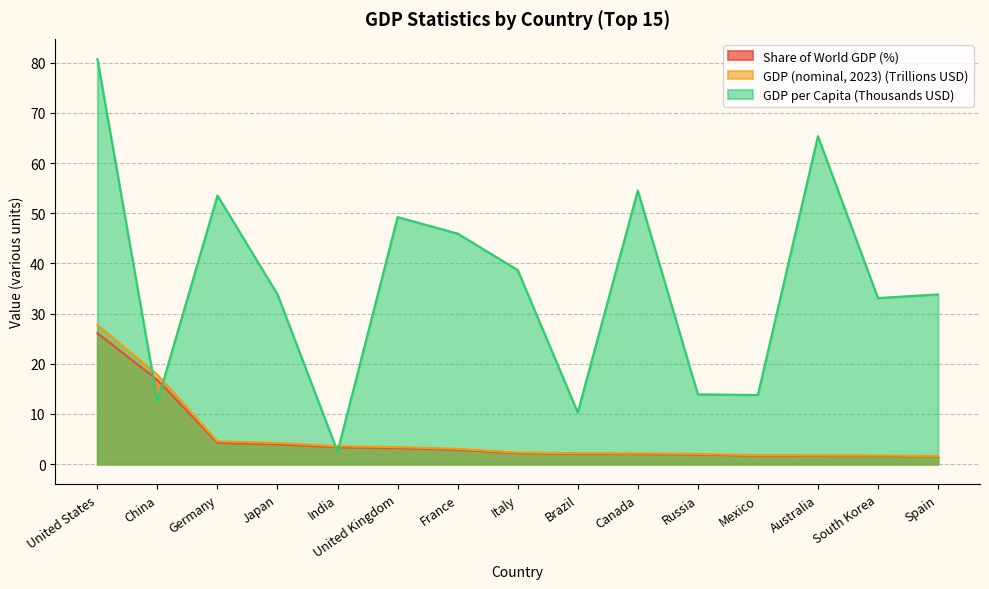

Reading right to left, transcribe all the data shown in this chart.

GDP (nominal, 2023): Spain=1.6	South Korea=1.7	Australia=1.7	Mexico=1.8	Russia=2.0	Canada=2.1	Brazil=2.2	Italy=2.3	France=3.1	United Kingdom=3.4	India=3.6	Japan=4.2	Germany=4.5	China=17.8	United States=27.7
GDP per capita: Spain=33.8	South Korea=33.1	Australia=65.3	Mexico=13.8	Russia=13.9	Canada=54.5	Brazil=10.3	Italy=38.7	France=45.9	United Kingdom=49.2	India=2.5	Japan=33.8	Germany=53.5	China=12.5	United States=80.7
Share of World GDP: Spain=1.5	South Korea=1.6	Australia=1.6	Mexico=1.7	Russia=1.9	Canada=2.0	Brazil=2.1	Italy=2.2	France=2.9	United Kingdom=3.2	India=3.4	Japan=4.0	Germany=4.3	China=16.8	United States=26.1